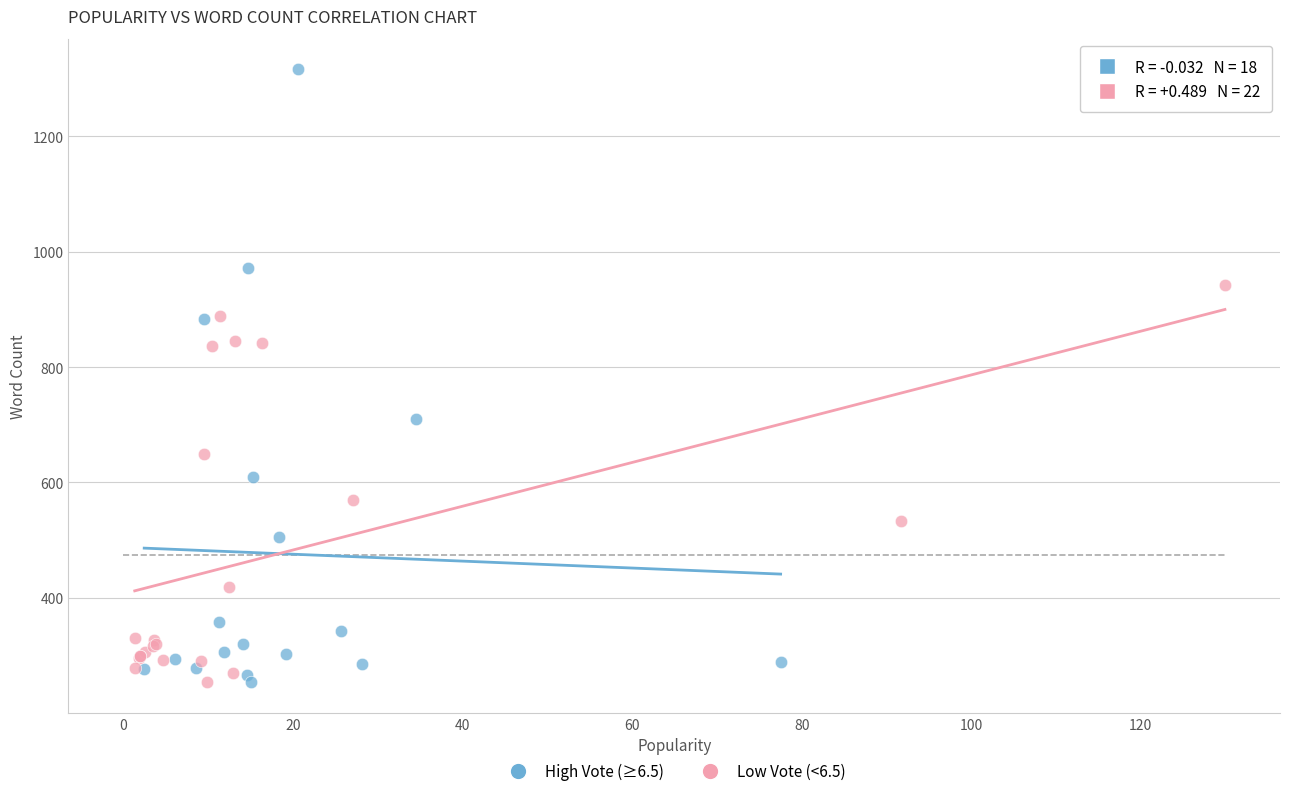

Which series reaches the maximum Y coordinate?

High Vote (≥6.5)